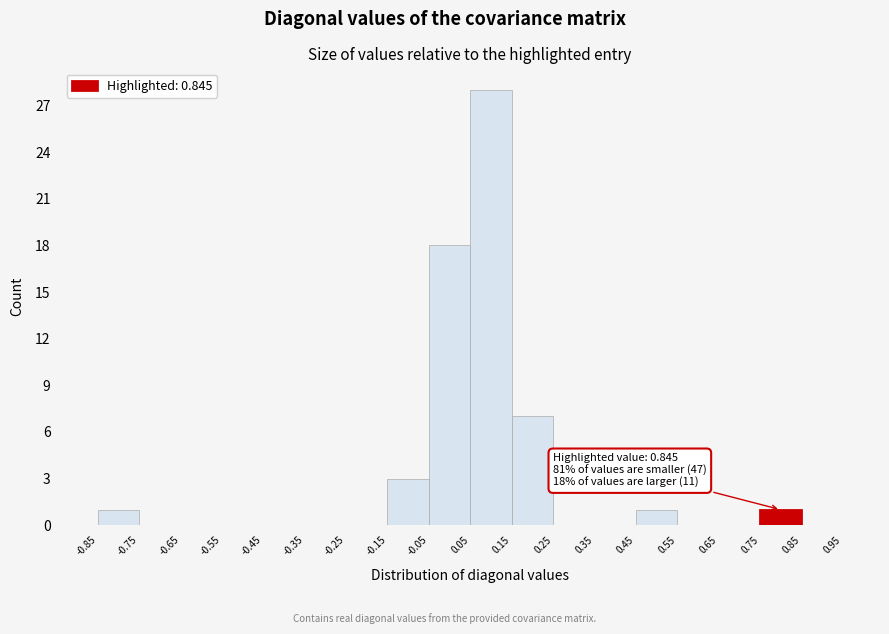

Which range on the x-axis has the tallest bar?

0.05 to 0.15